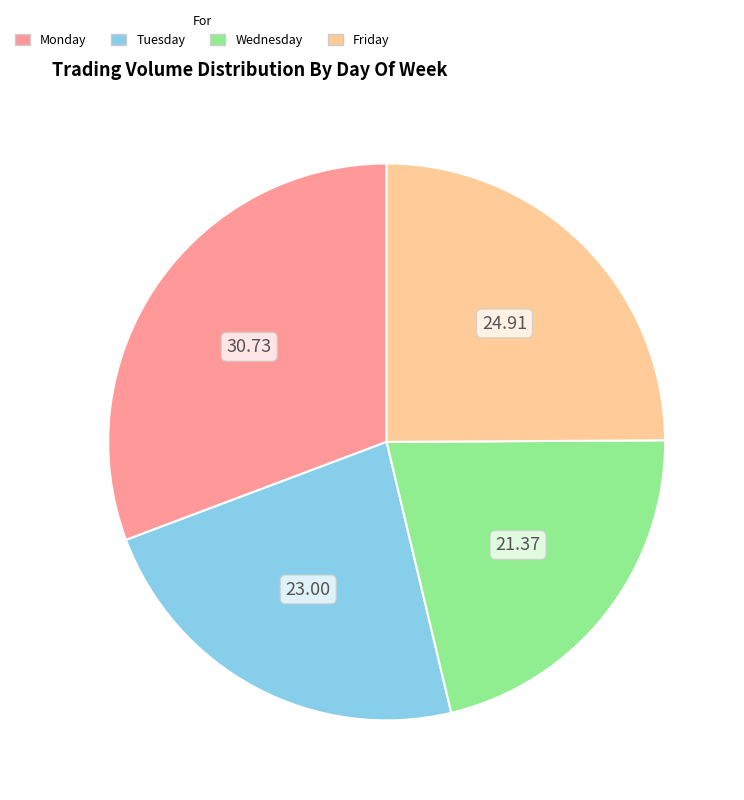

How many slices are in this pie chart?

4